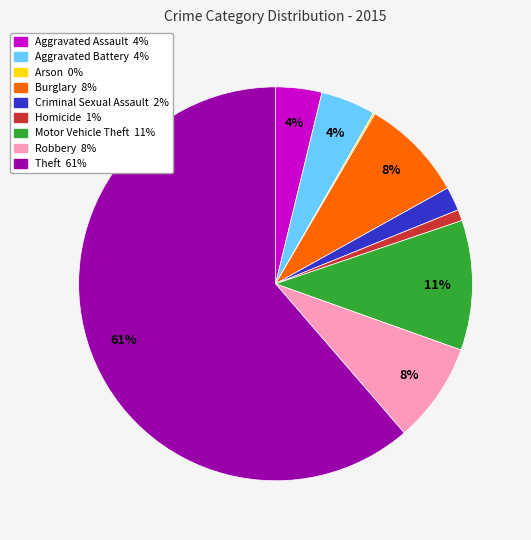

Approximately how many times larger is the value at Homicide compared to Motor Vehicle Theft?

0.1